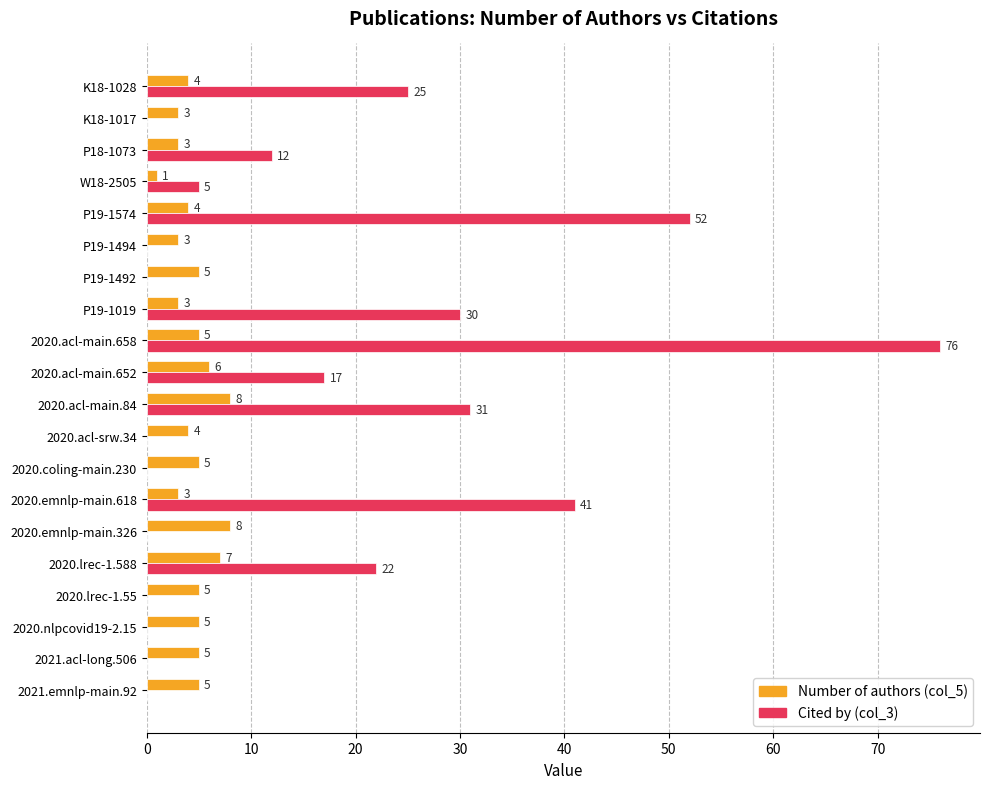

What is the sum of all Number of authors (col_5) values?

92